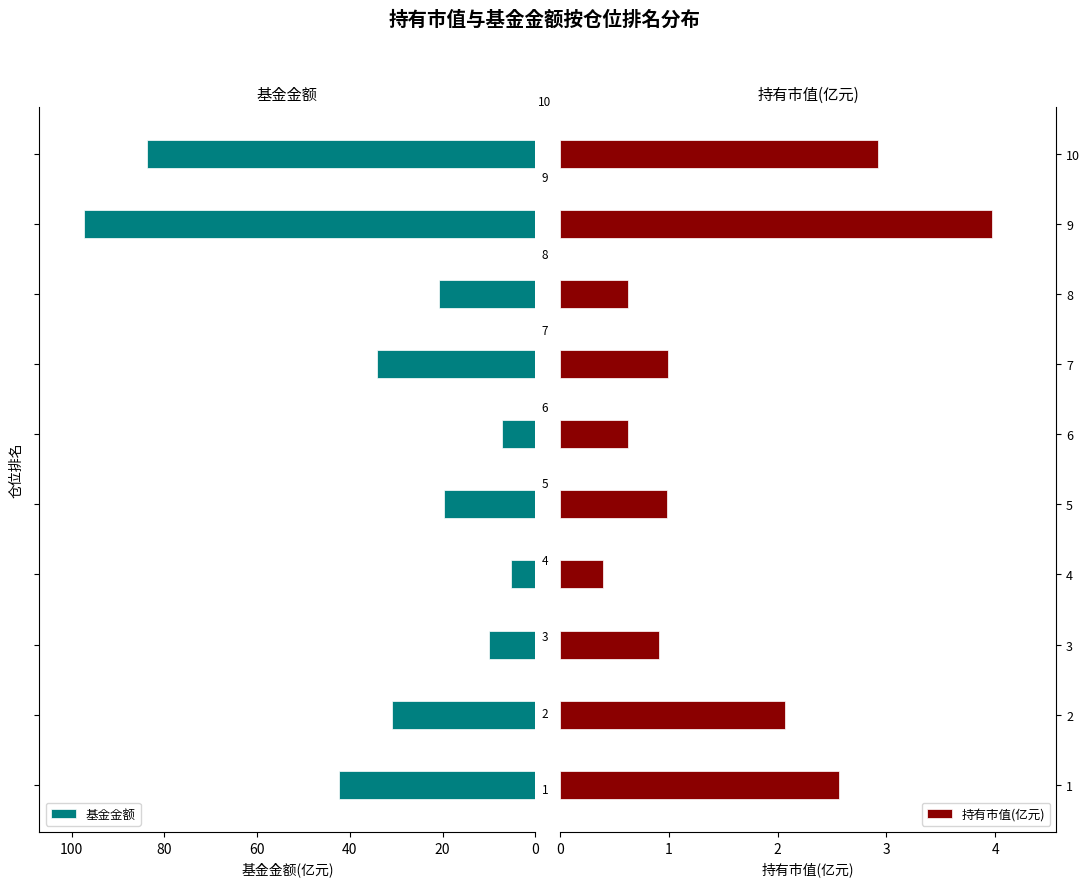

List the series in order of their overall mean, highest first.

基金金额, 持有市值(亿元)